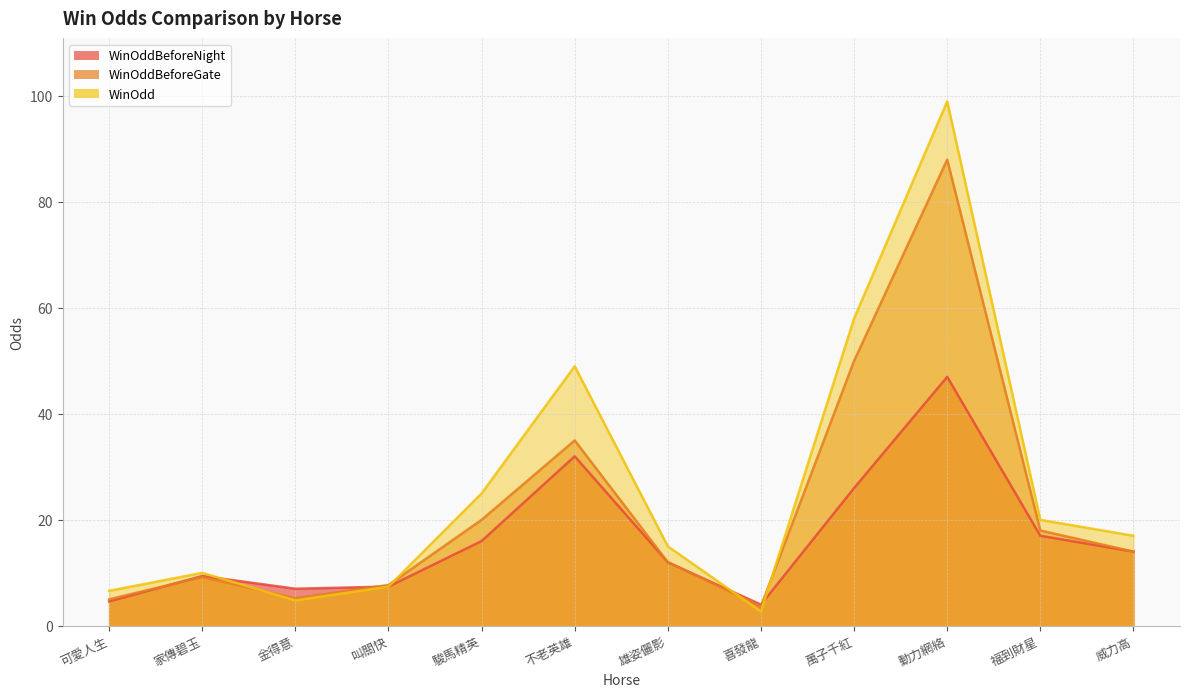

Which series ends up on top after the final intersection of WinOddBeforeNight and WinOddBeforeGate?

WinOddBeforeGate